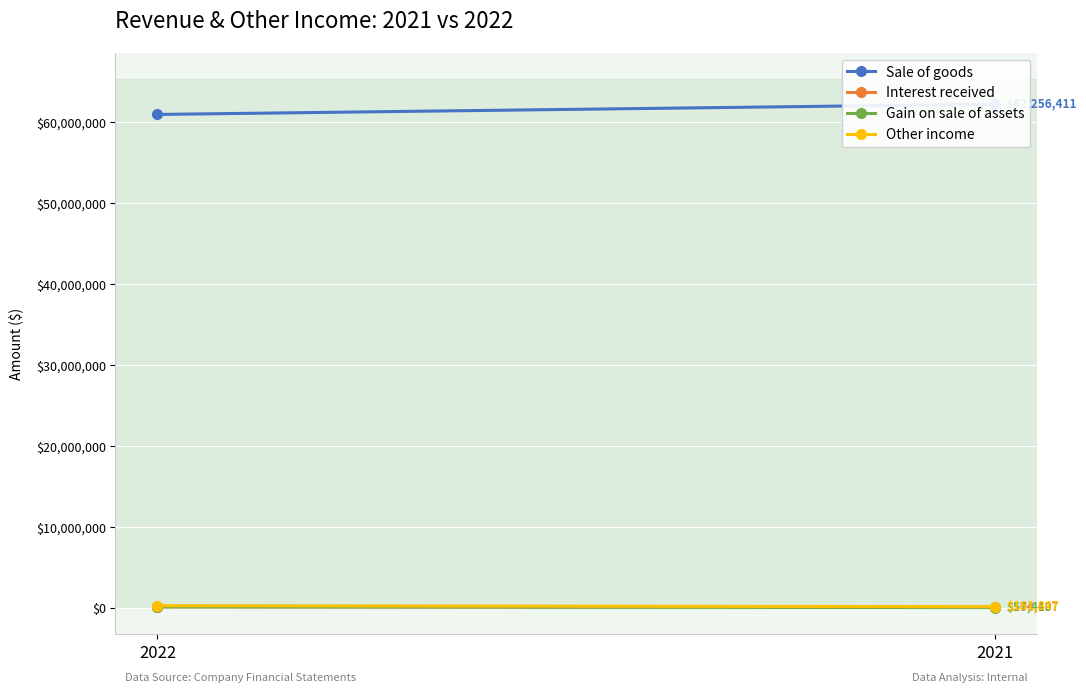

Is the value of Sale of goods at 2022 greater than the value of Other income at 2022?

Yes